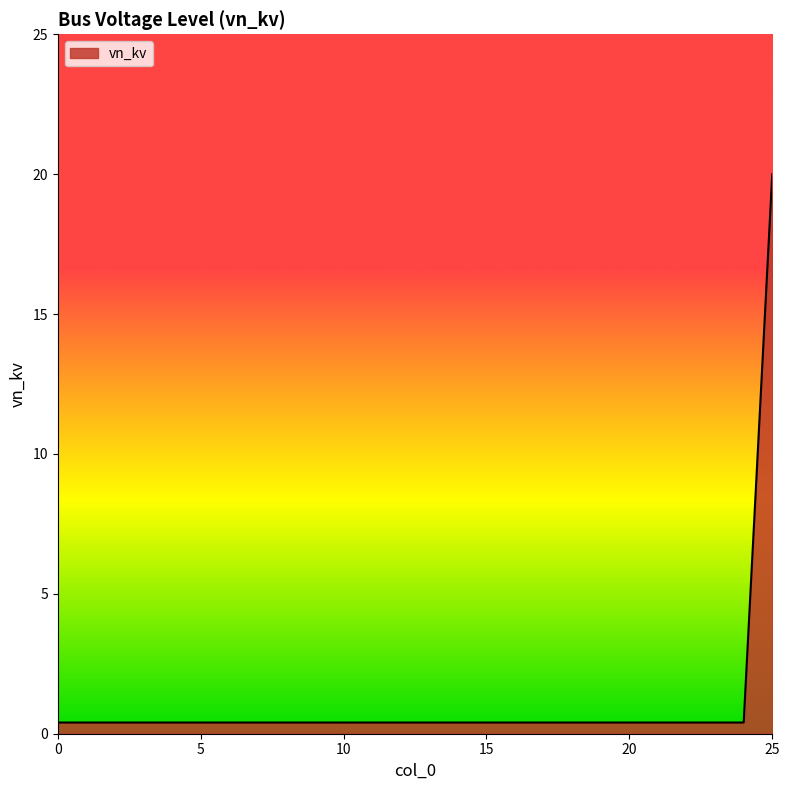

What is the greatest value displayed?

20.0